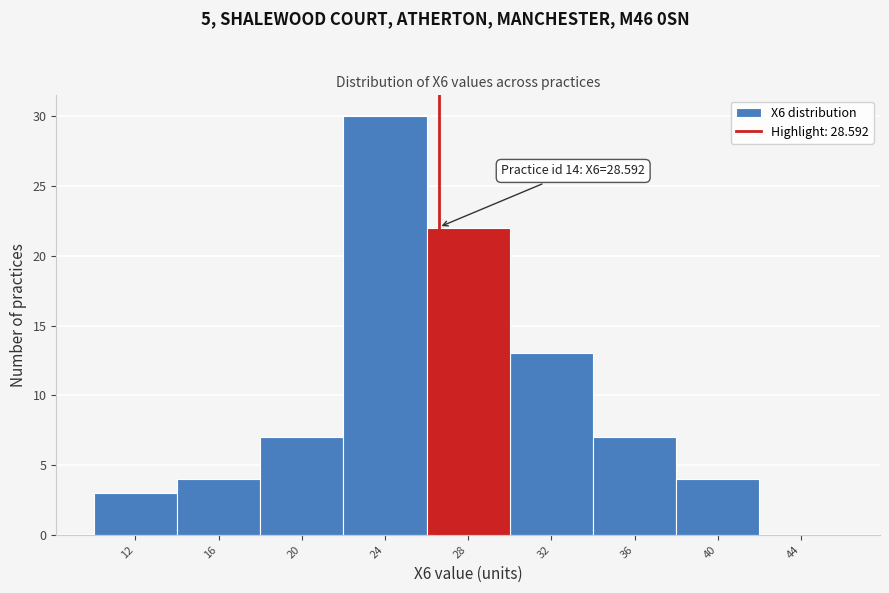

Reading left to right, extract all data points from this chart.

12=3	16=4	20=7	24=30	28=22	32=13	36=7	40=4	44=0